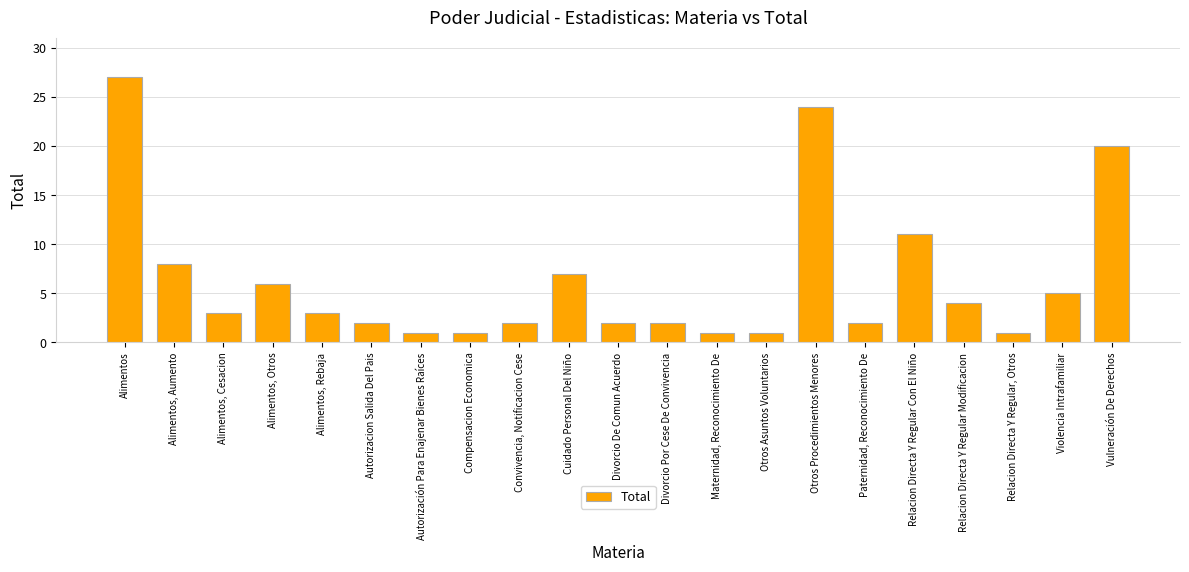

What position from the left is Relacion Directa Y Regular Modificacion?

18